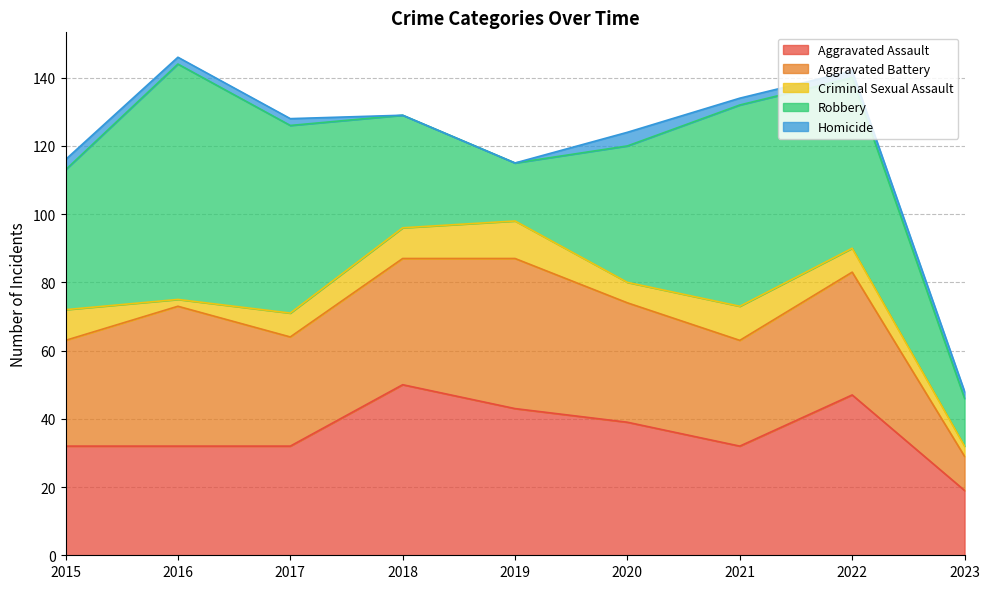

Read the Robbery value at 2015, to the nearest 5.

40